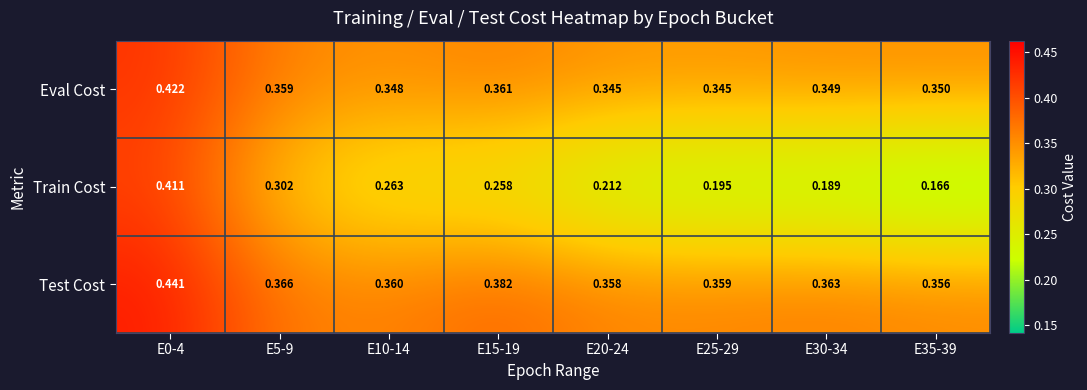

Which series has the widest spread of values?

Train Cost